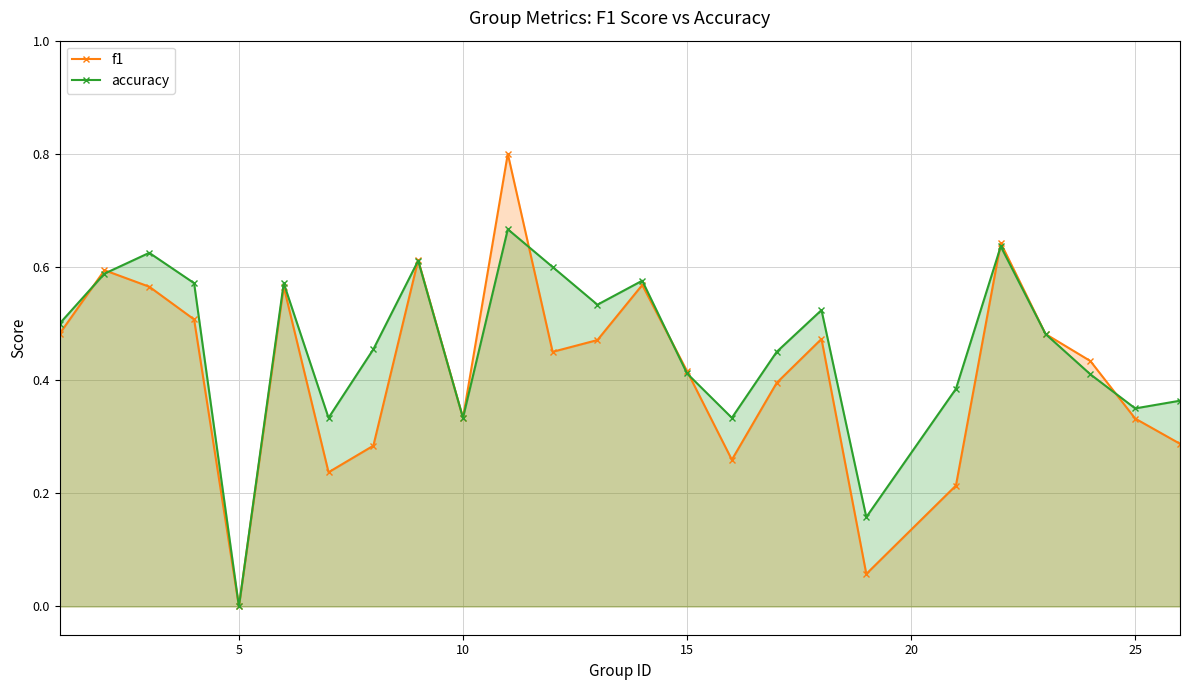

What is the value of the f1 point at the 11th from the left?

0.6